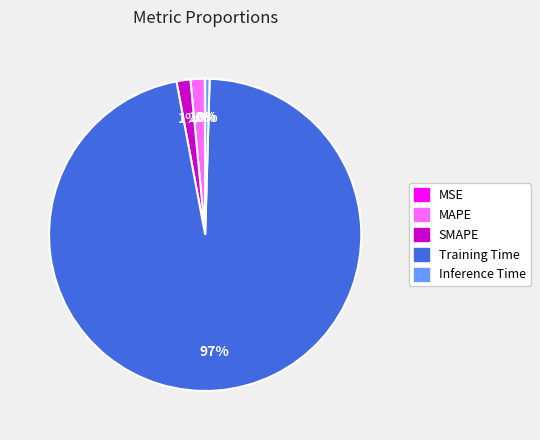

True or false: Training Time accounts for 97% of the total.

True